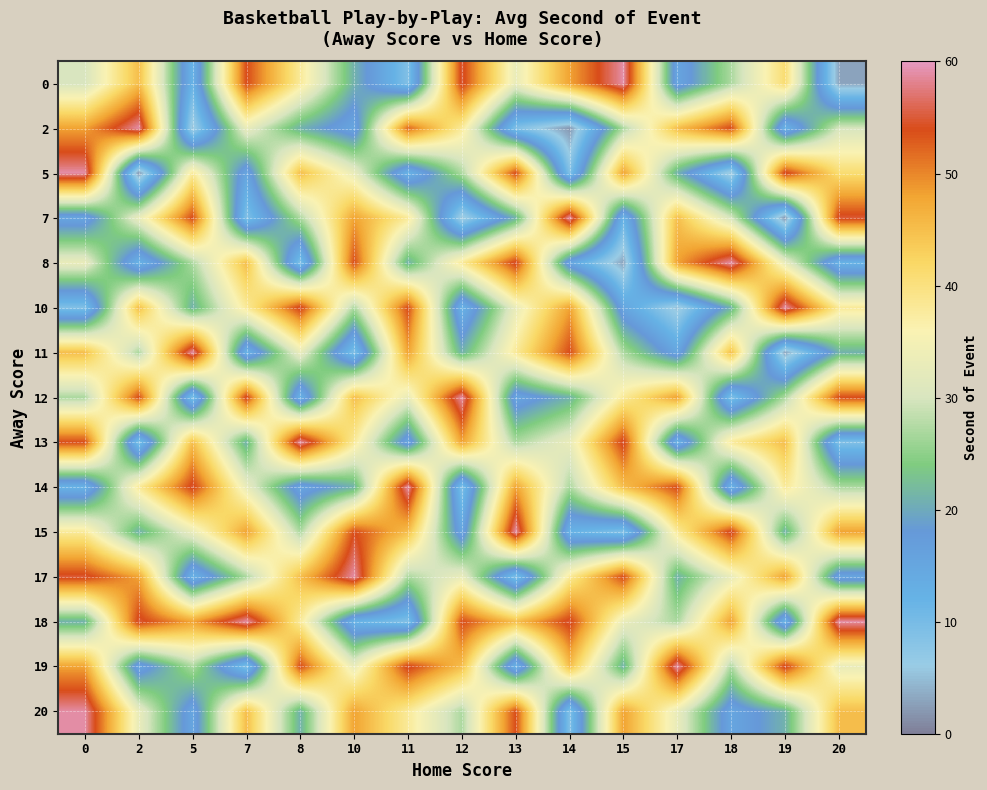

How many data points does each series have?

15